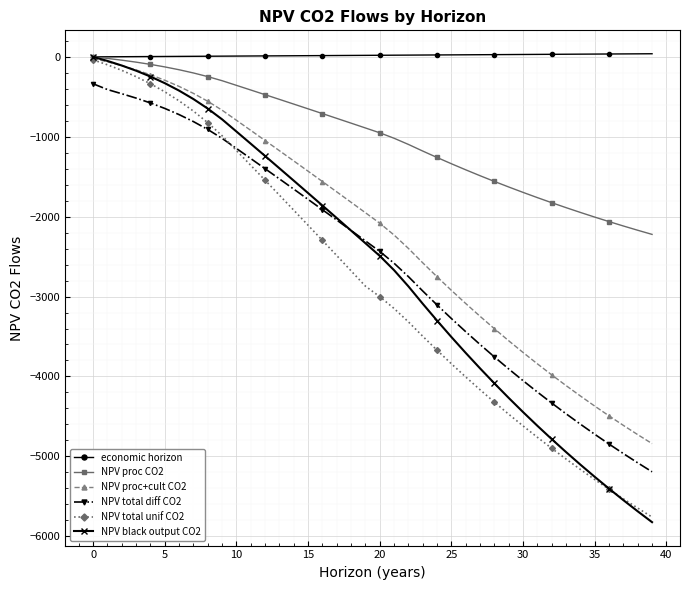

True or false: NPV total unif CO2 has more than 2 points higher than both neighbors.

False